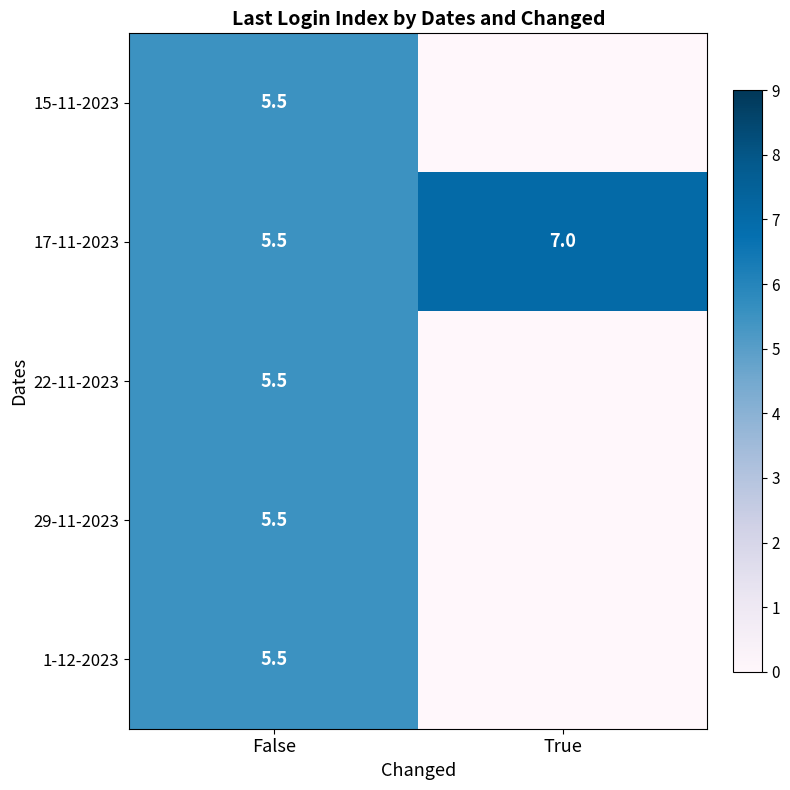

What is the total value across all series at False?

27.5